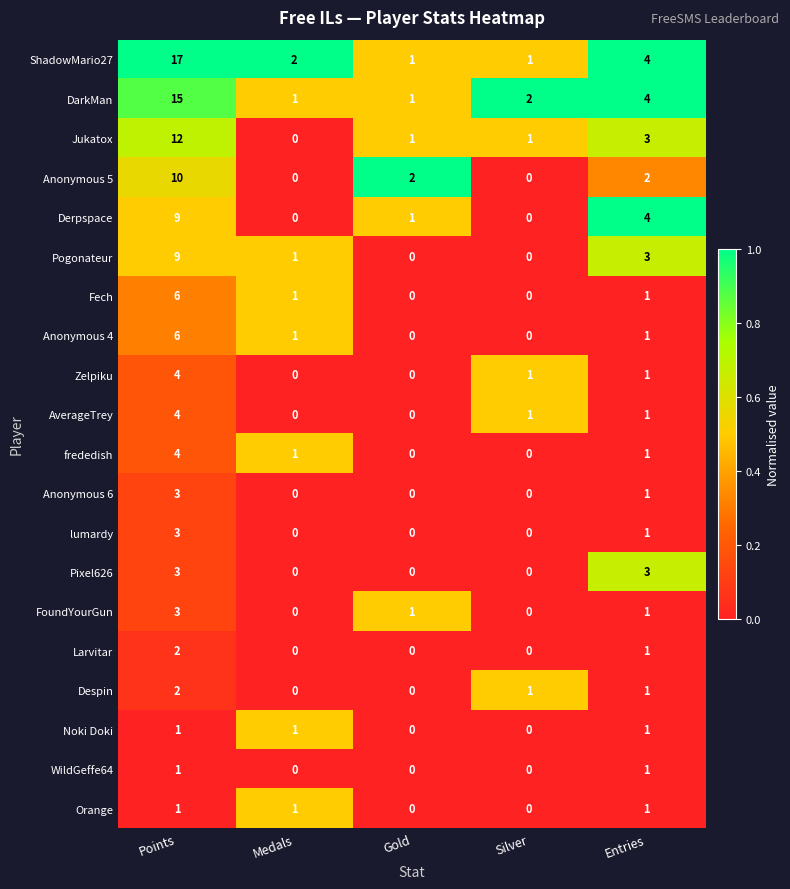

At which category is the sum across all series the highest?

Points